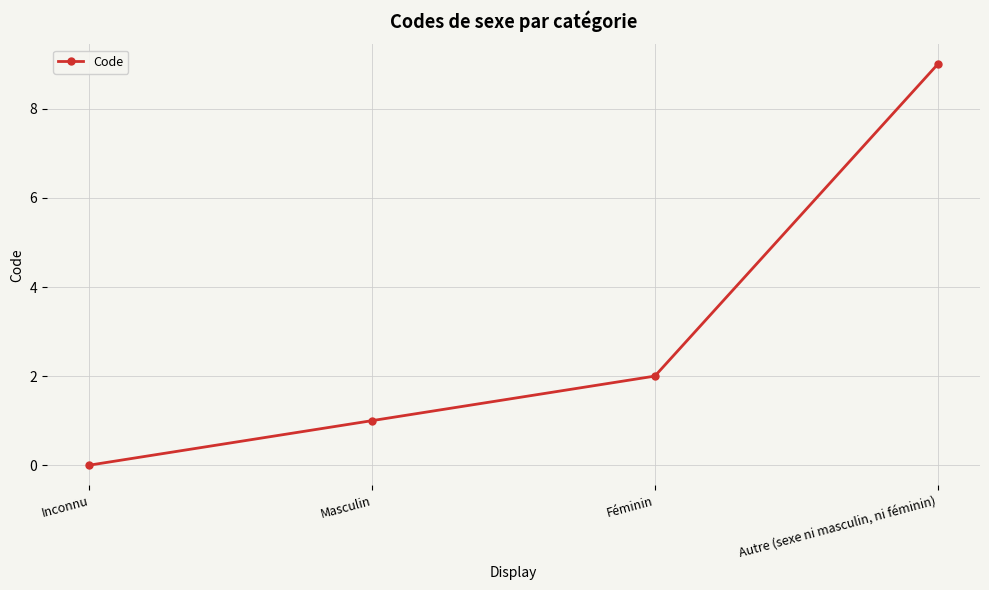

Rank the categories by value from lowest to highest.

Inconnu, Masculin, Féminin, Autre (sexe ni masculin, ni féminin)